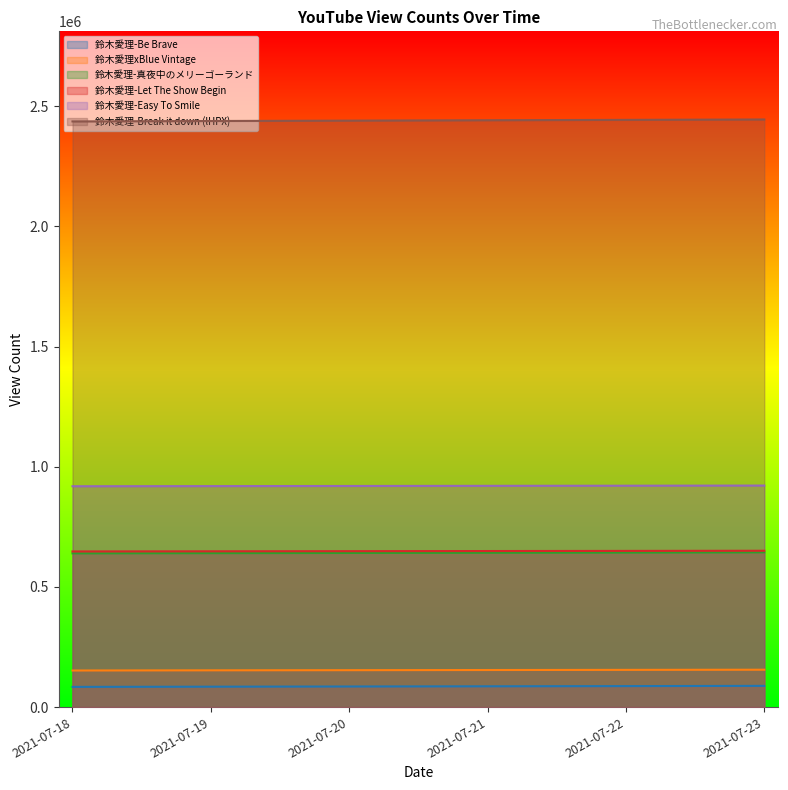

The value of 鈴木愛理xBlue Vintage at 2021-07-22 is 155079. True or false?

True